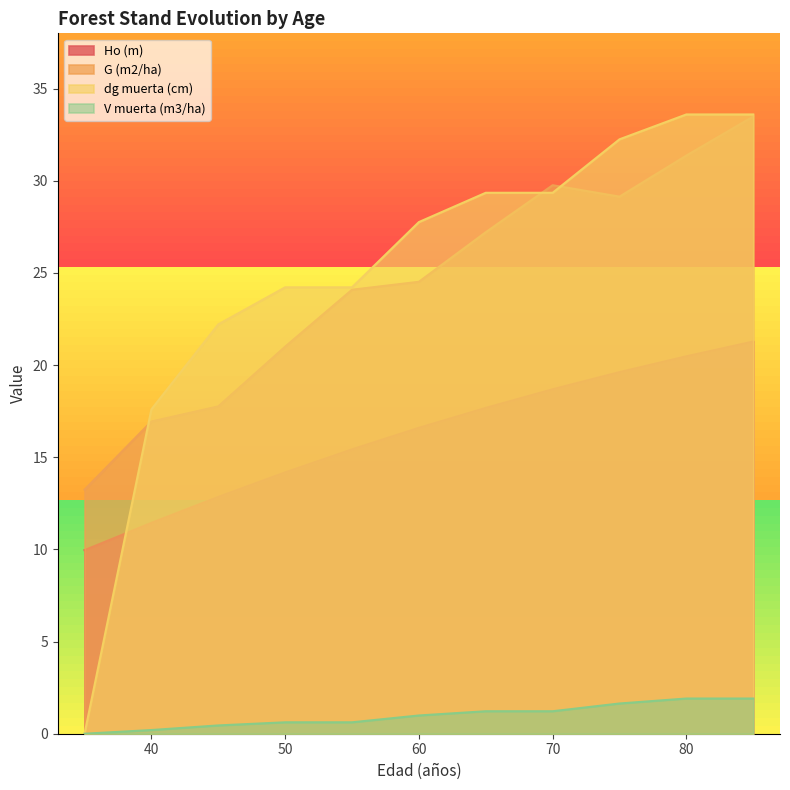

What is the difference between the highest and lowest values at 85?

31.7